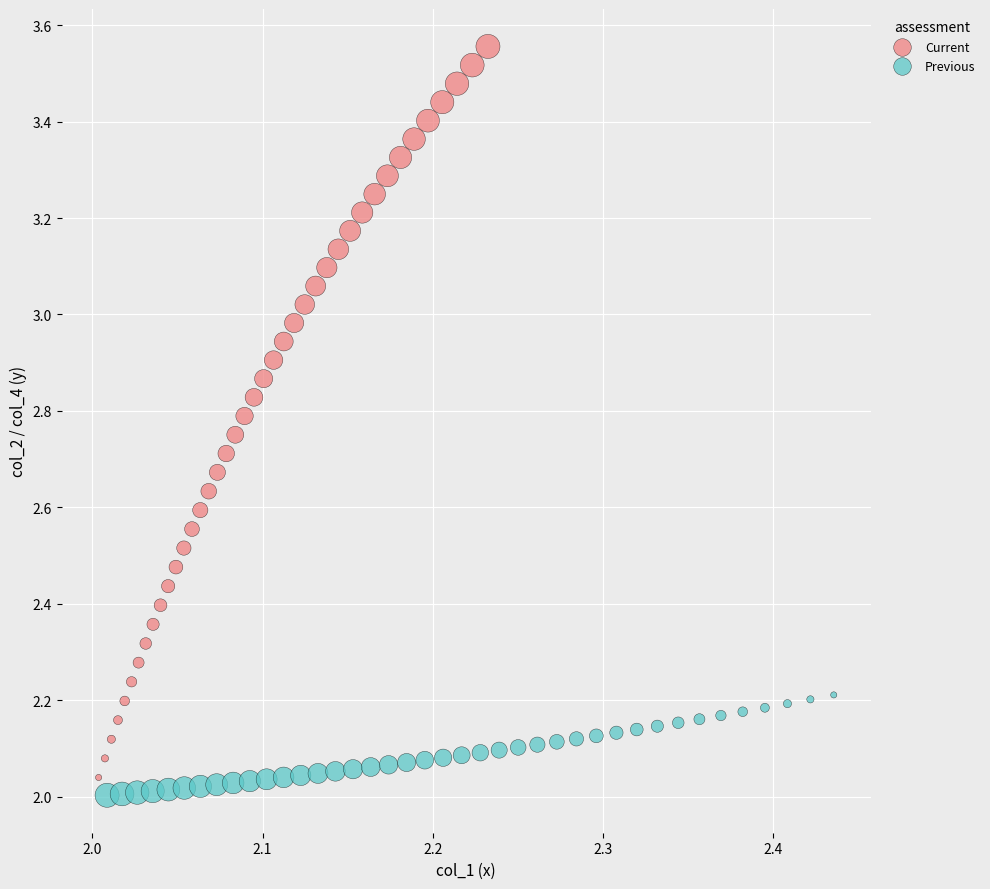

Which series contains the highest Y value?

Current